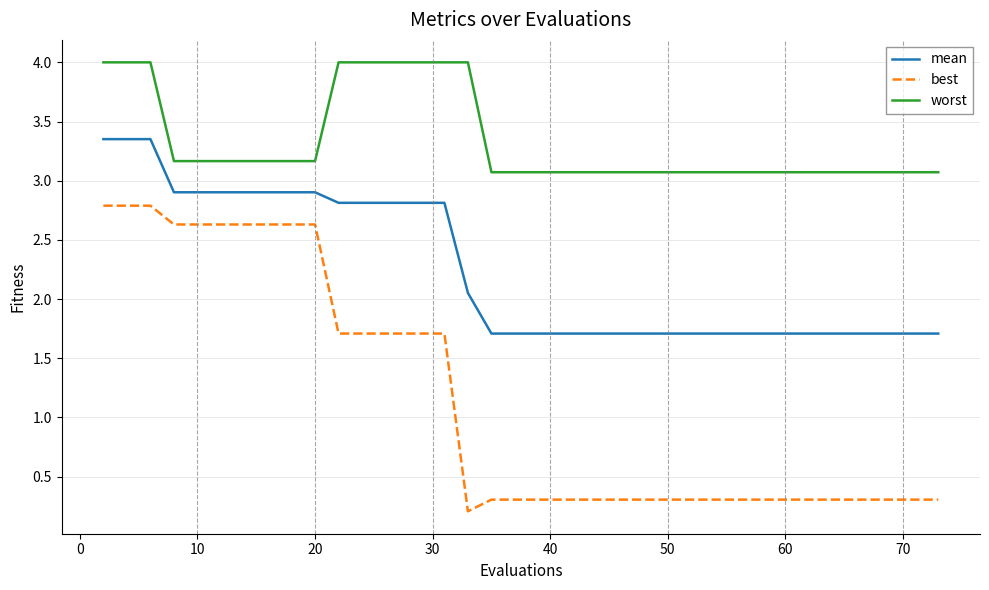

List the series in order of their peak value, highest first.

worst, mean, best